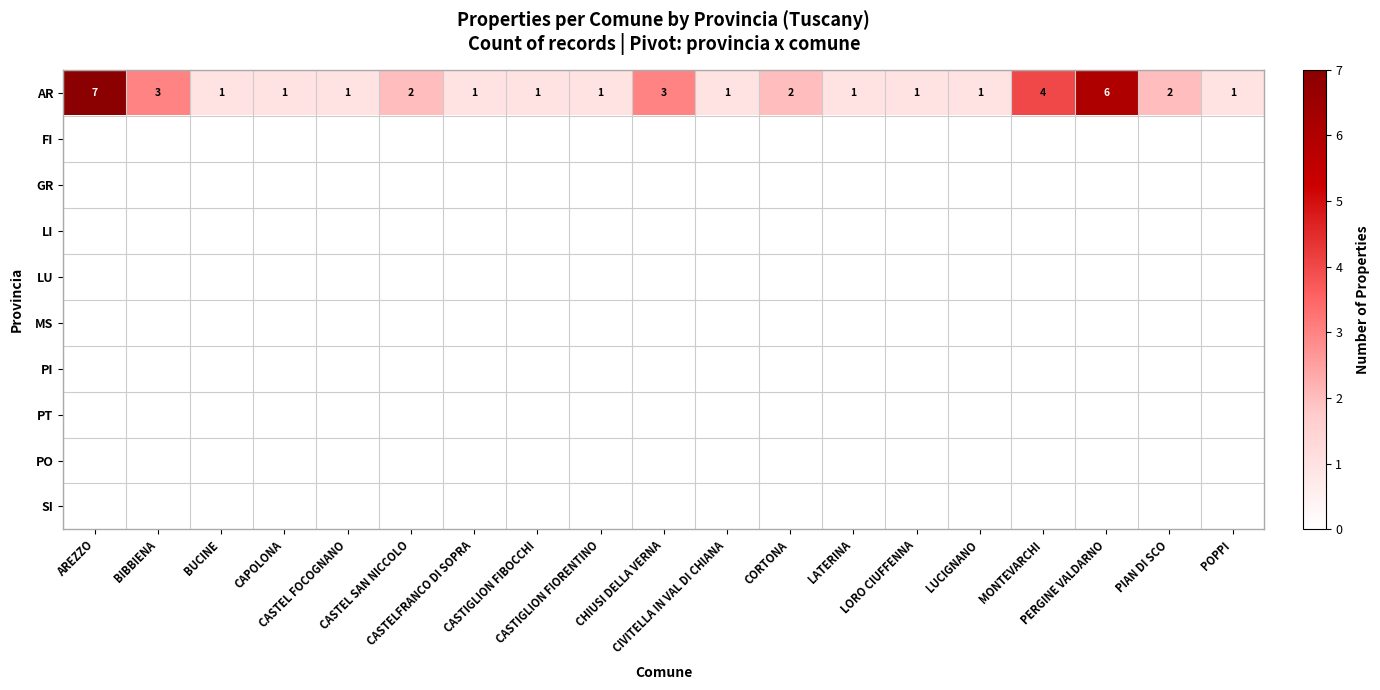

At how many categories does at least one series exceed 5?

2